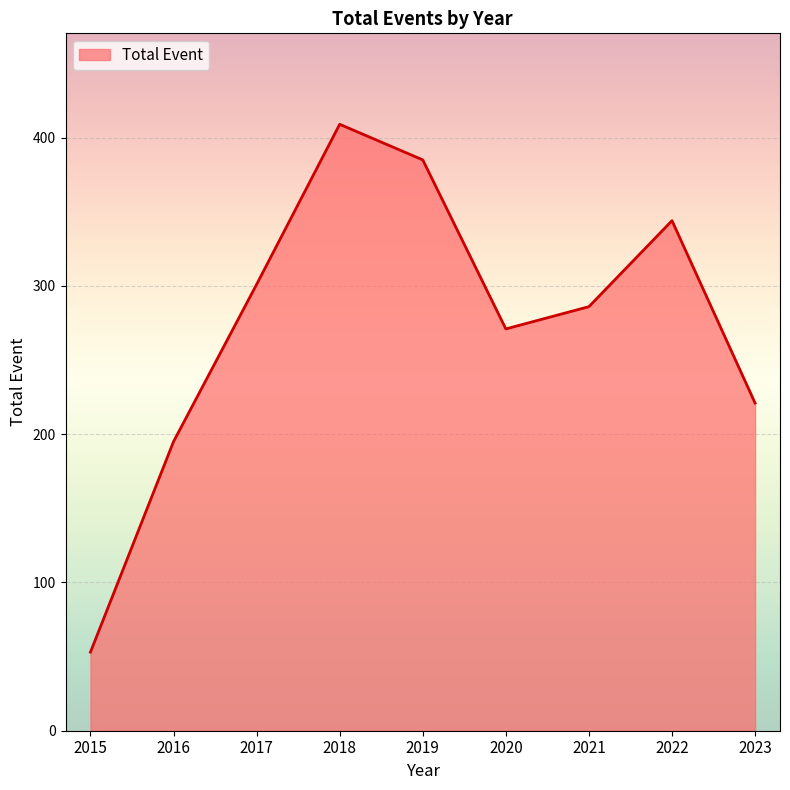

Is it true that the value at 2021 is 286?

True